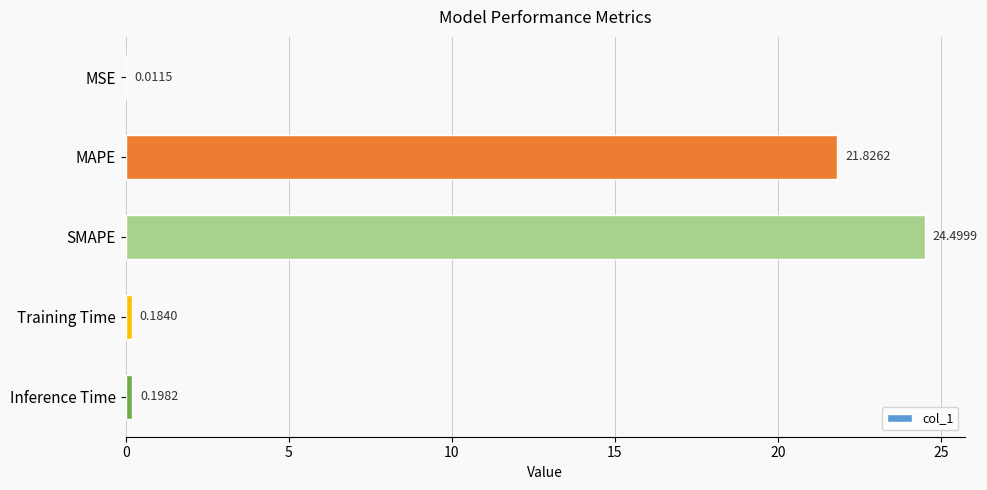

What is the sum of all values?

46.7